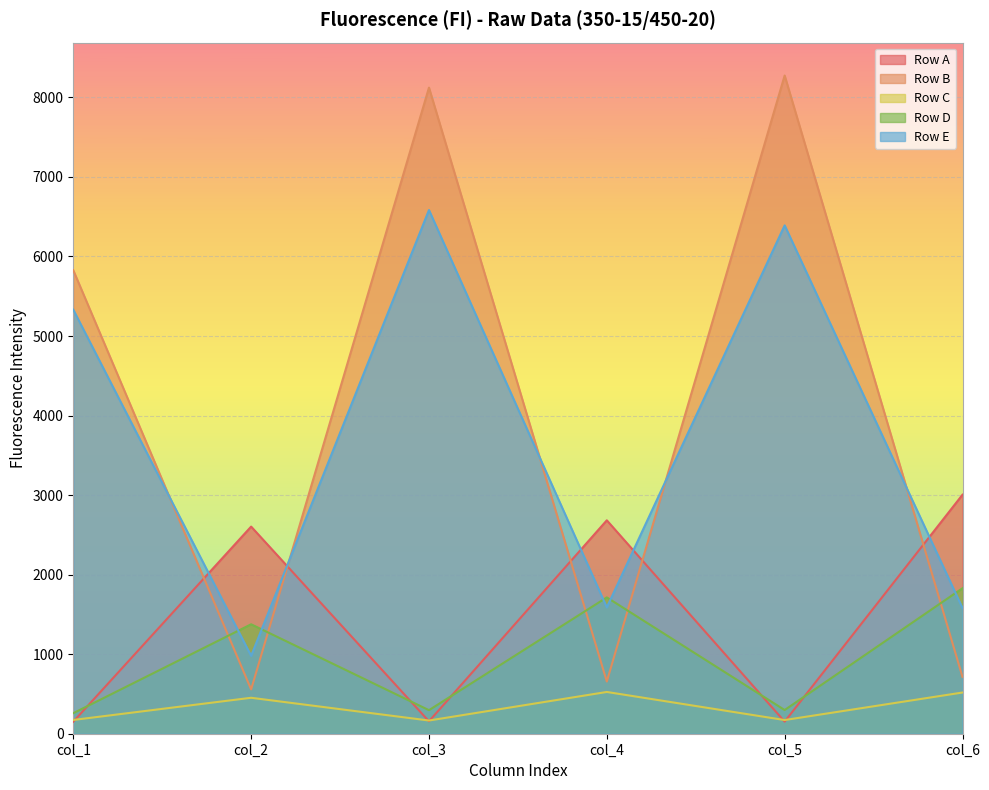

How many lines are shown in the chart?

5